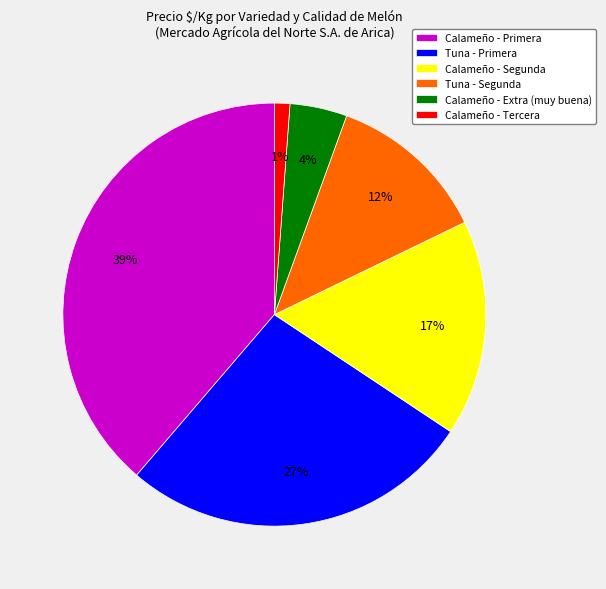

Approximately how many times larger is the value at Calameño - Primera compared to Tuna - Segunda?

3.2